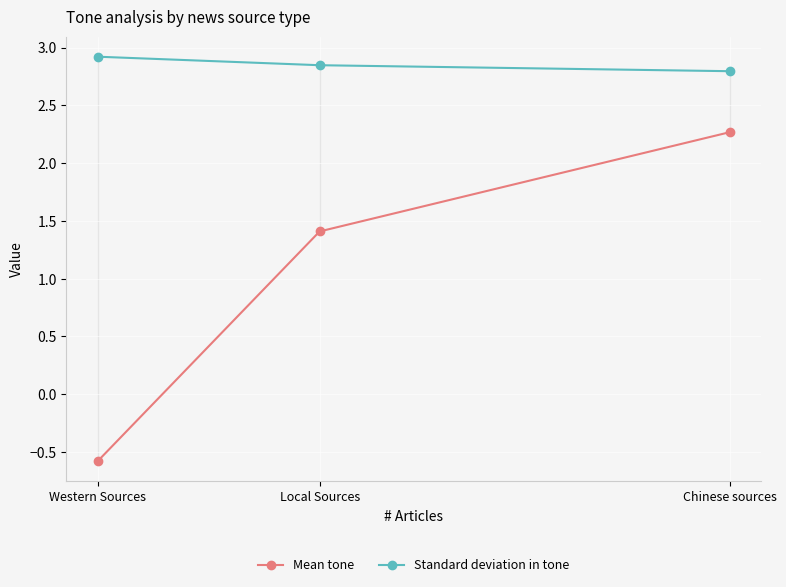

What position from the left is Chinese sources?

3